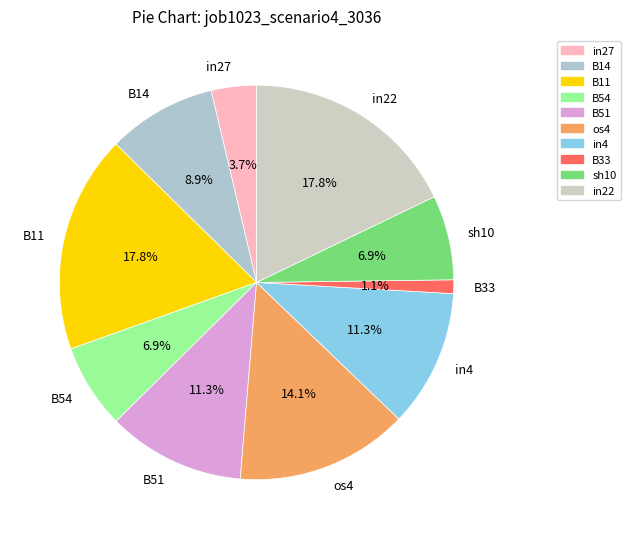

To the nearest percent, what is the average slice percentage?

10%